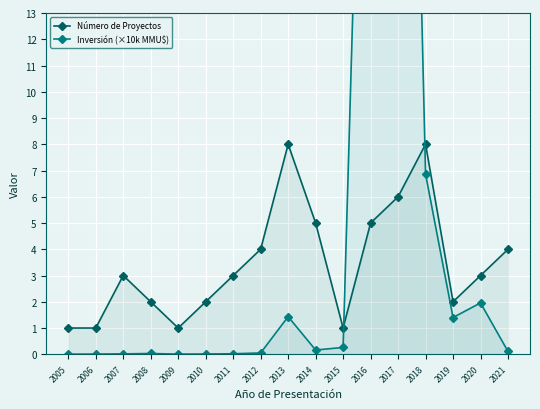

What is the value of the Número de Proyectos point at the 12th from the left?

5